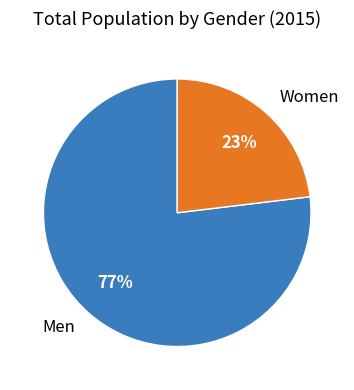

Do Men and Women together represent more than half of the pie?

Yes